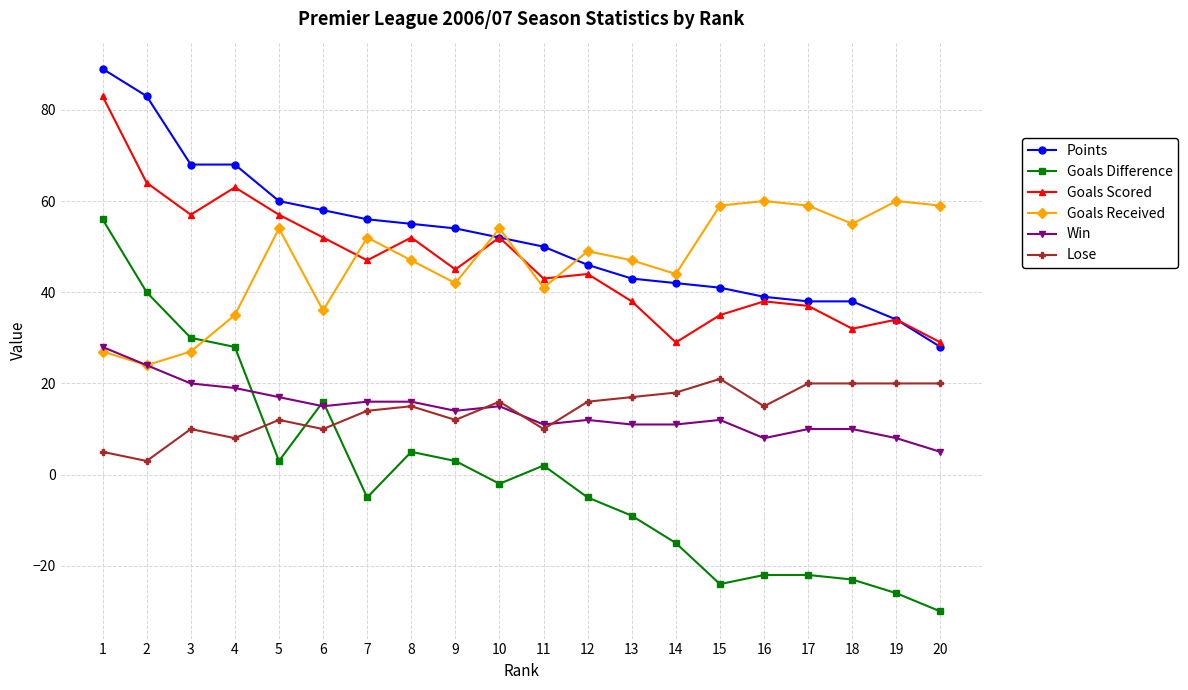

True or false: Goals Difference has more than 0 interior local peaks.

True